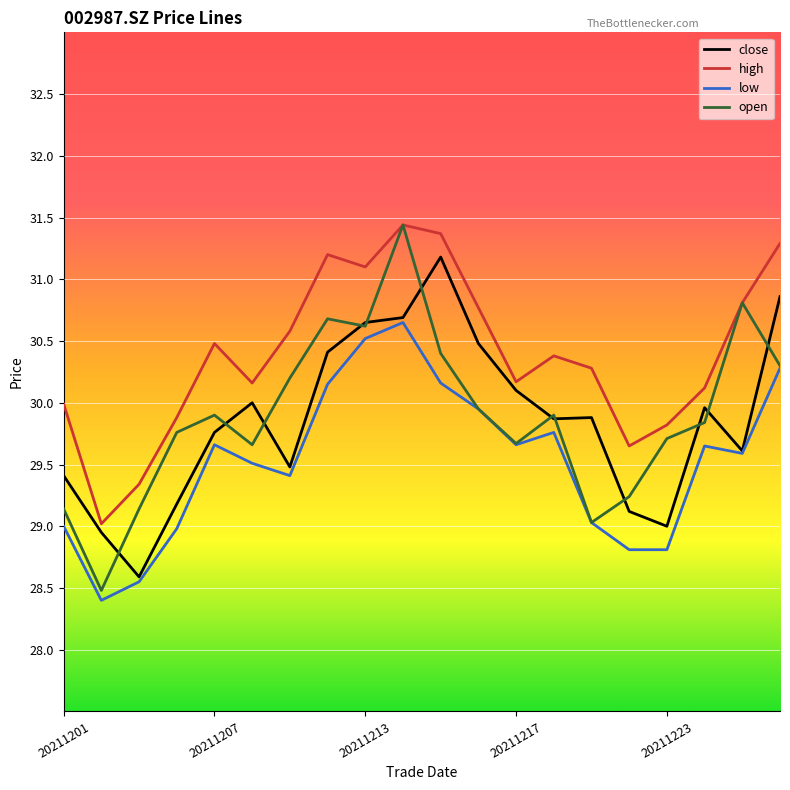

How many lines are shown in the chart?

4